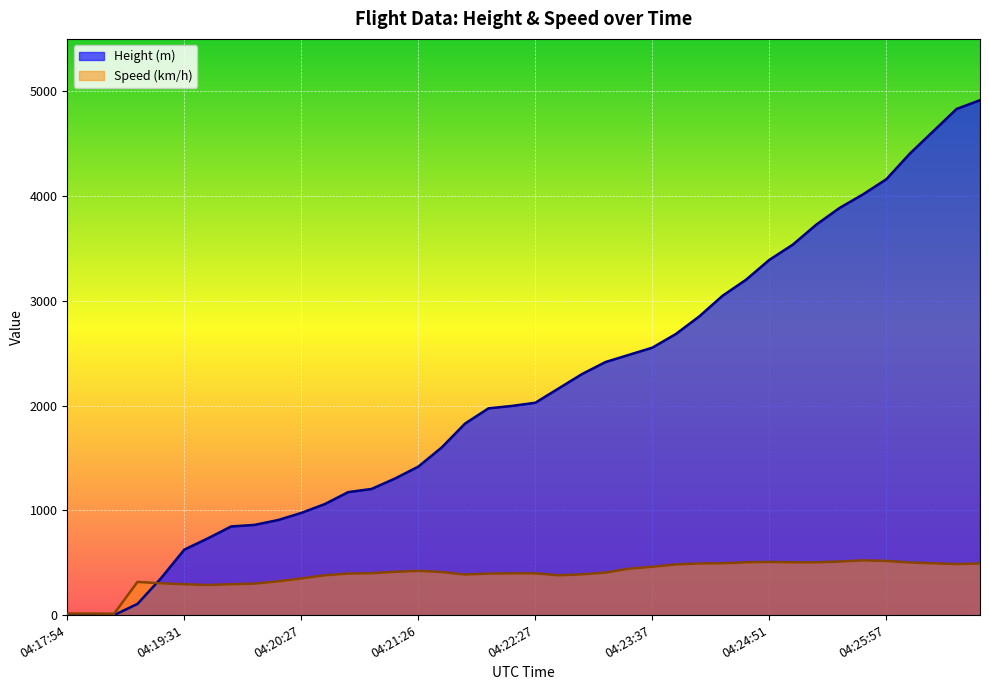

What is the value of the Height point at the 20th from the left?

1996.4